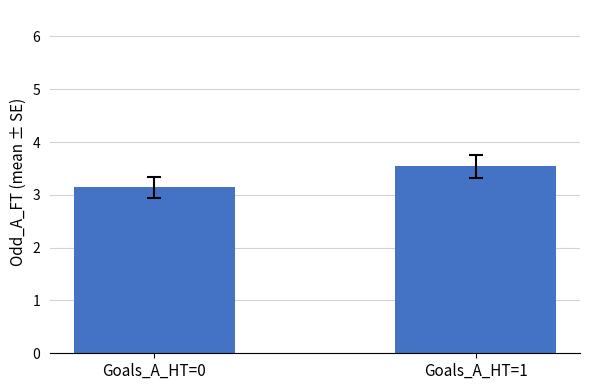

Reading left to right, what are all the values shown in this chart?

3.1	3.5